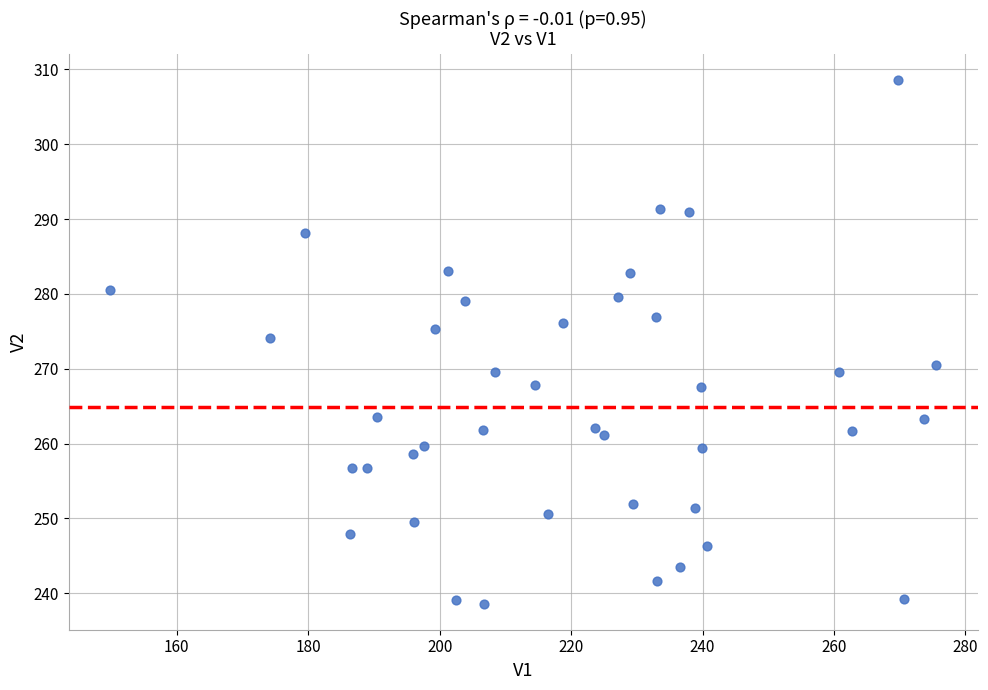

What is the range of Y values (max minus min)?

70.0